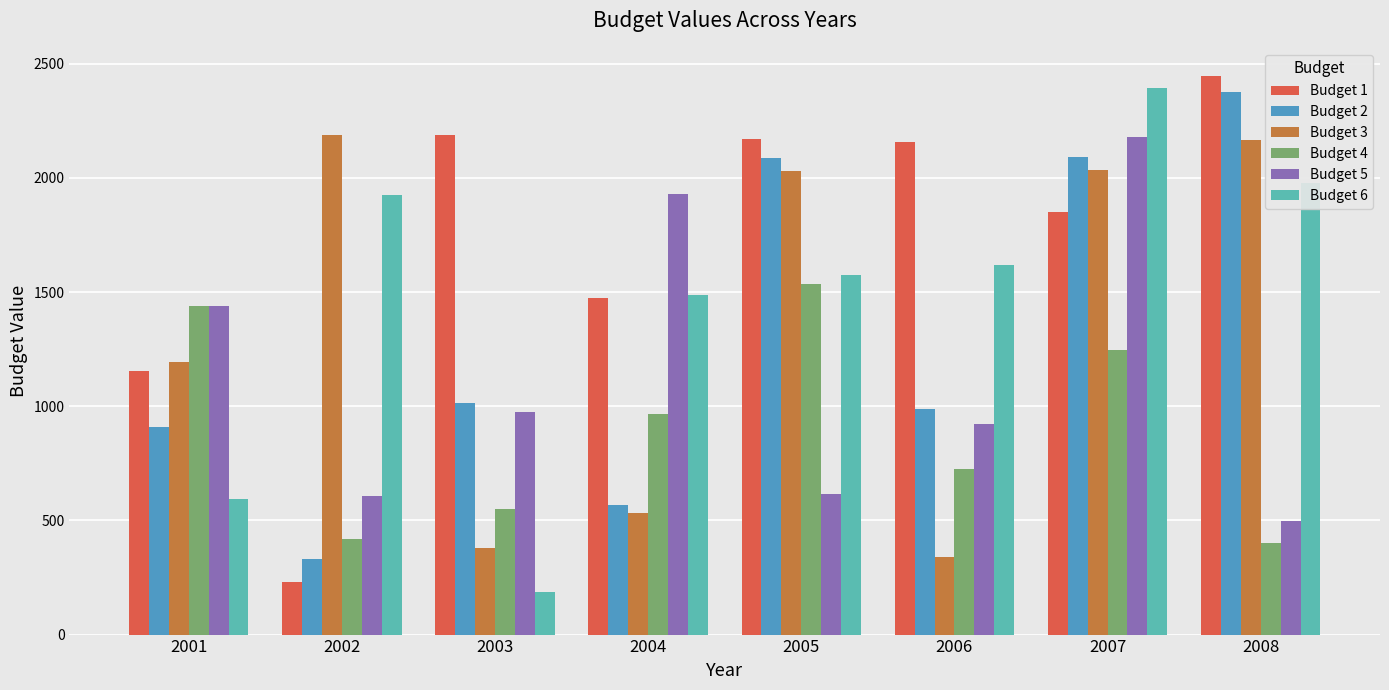

What is the value of the Budget 6 bar at the 7th from the left?

2393